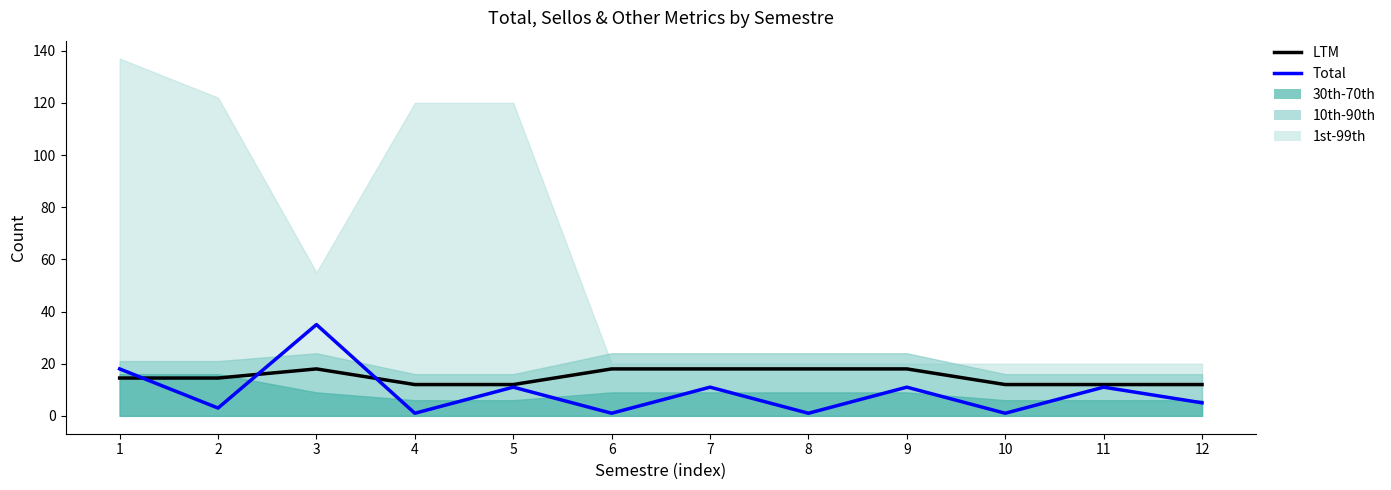

Which series has the widest spread of values?

Total